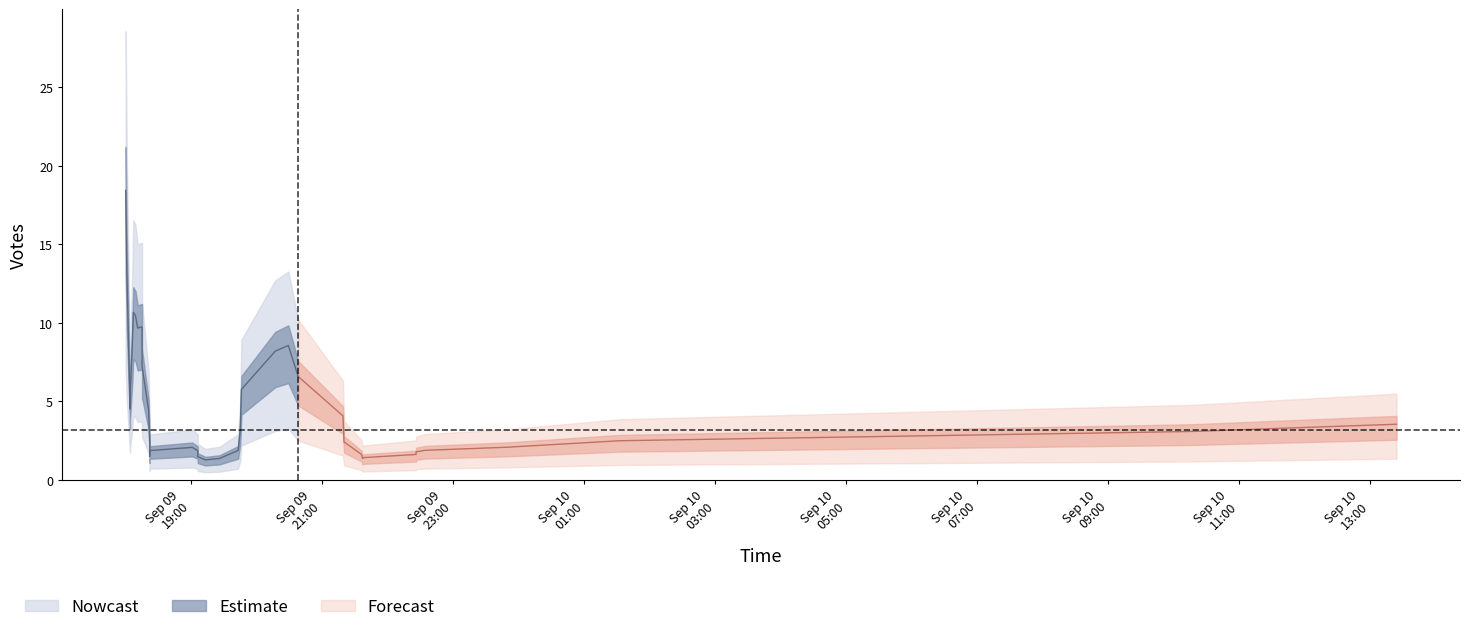

How many data points does each series have?

40